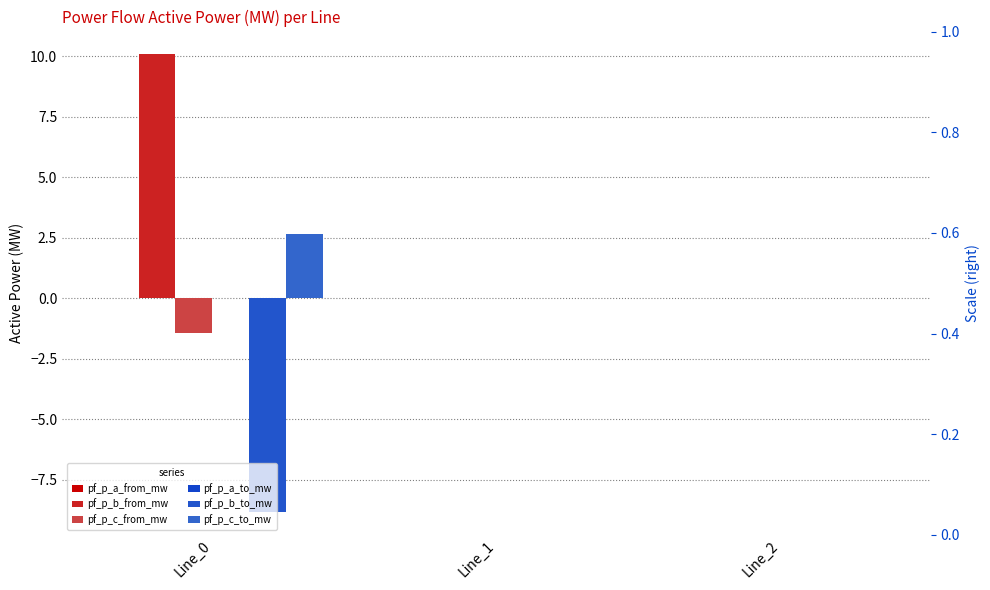

Reading right to left, what are all the values shown in this chart?

pf_p_a_from_mw: 0.0	-0.0	-0.0
pf_p_b_from_mw: -0.0	-0.0	10.1
pf_p_c_from_mw: -0.0	-0.0	-1.4
pf_p_a_to_mw: -0.0	0.0	0.0
pf_p_b_to_mw: 0.0	0.0	-8.8
pf_p_c_to_mw: 0.0	0.0	2.7